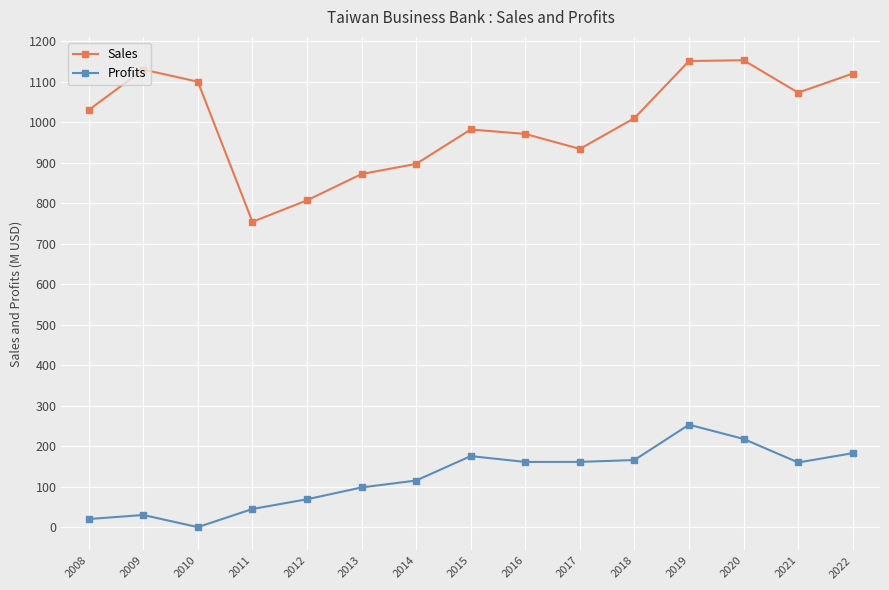

The value of Profits at 2017 is 161.1. True or false?

True